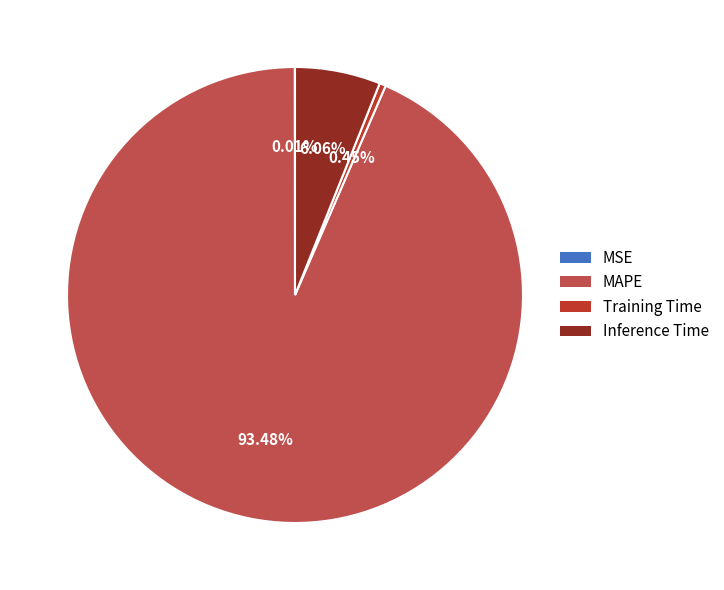

Which category accounts for the majority?

MAPE